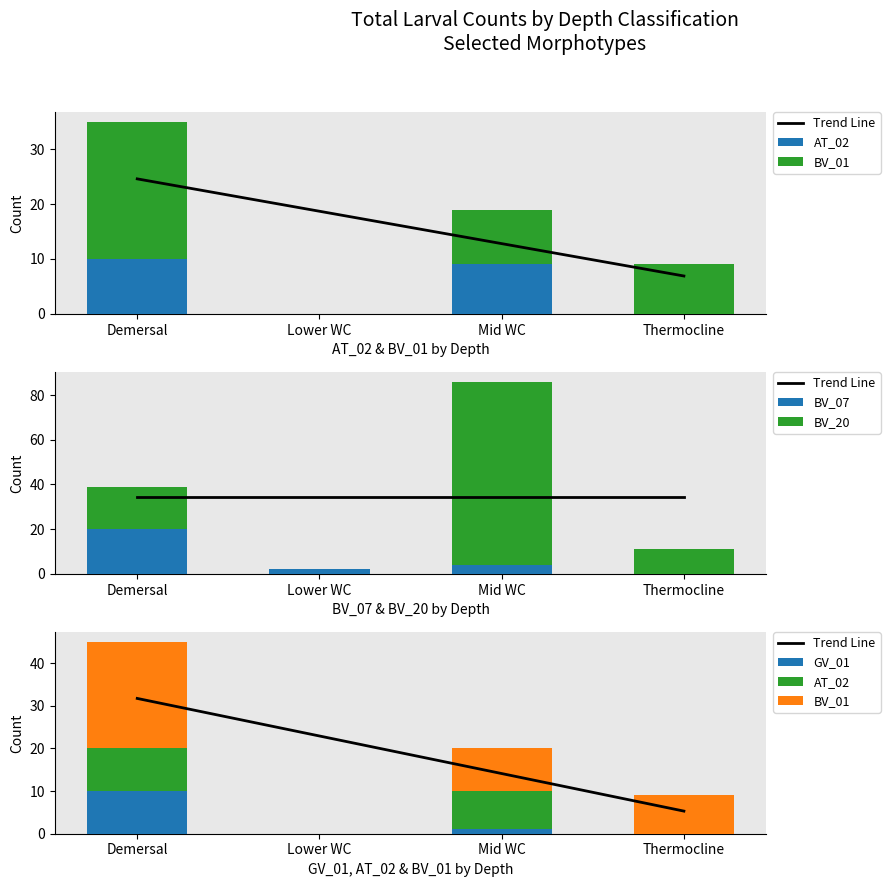

At which category is the sum across all series the highest?

Mid WC